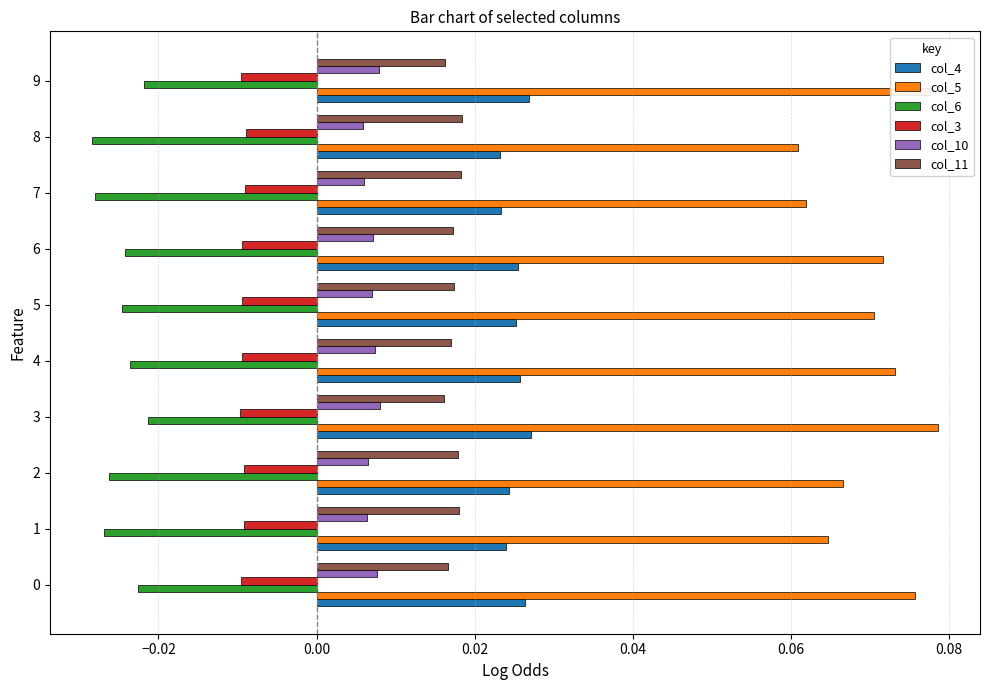

Count the col_11 values in the range 0 to 1.

10